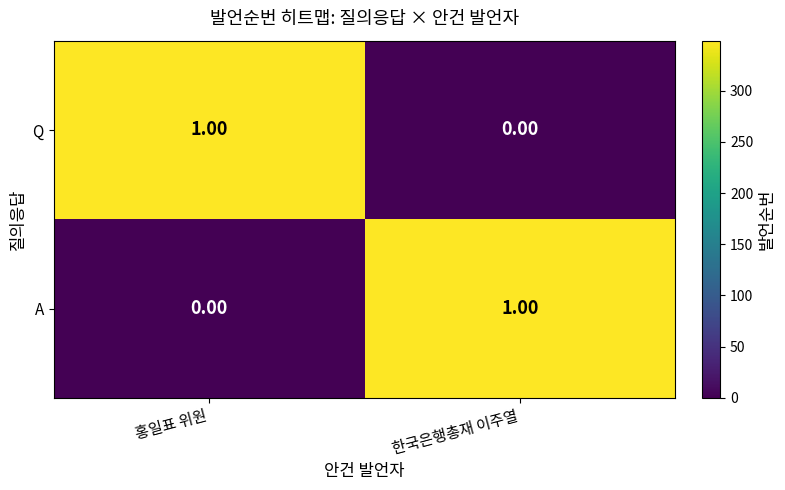

List the labels in order of A value, largest first.

한국은행총재 이주열, 홍일표 위원